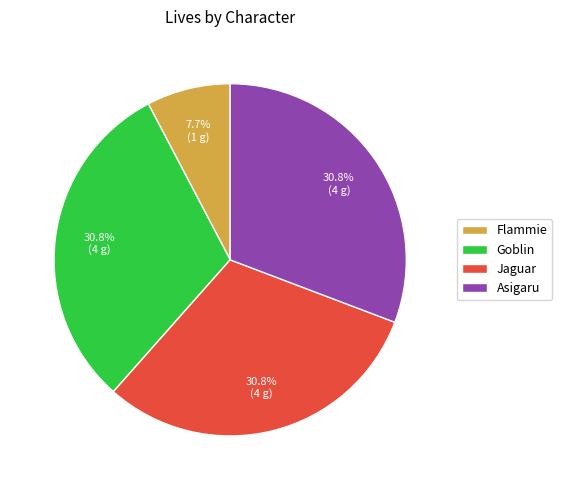

Which has a higher value, Goblin or Flammie?

Goblin